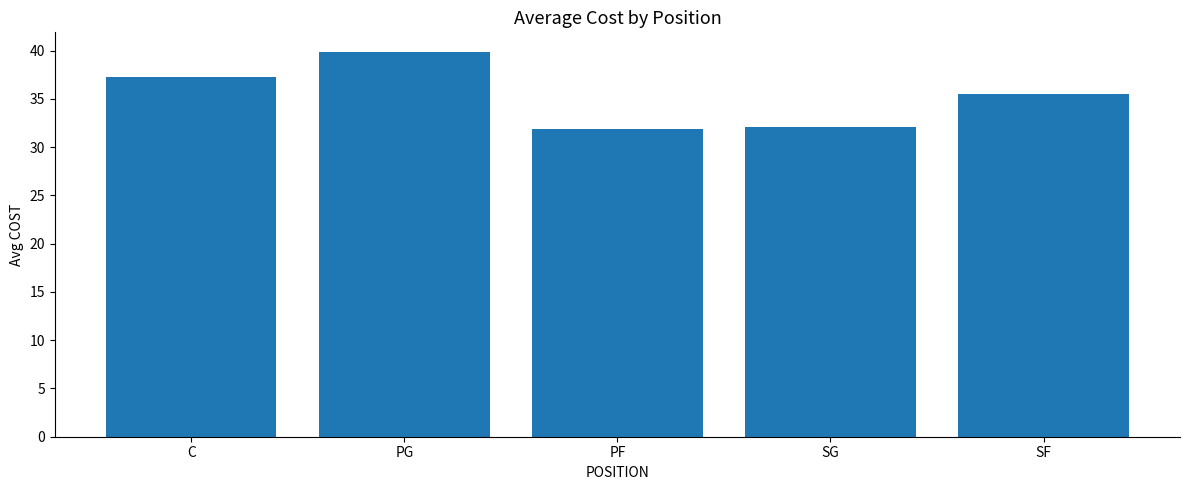

What is the maximum value shown in the chart?

39.9